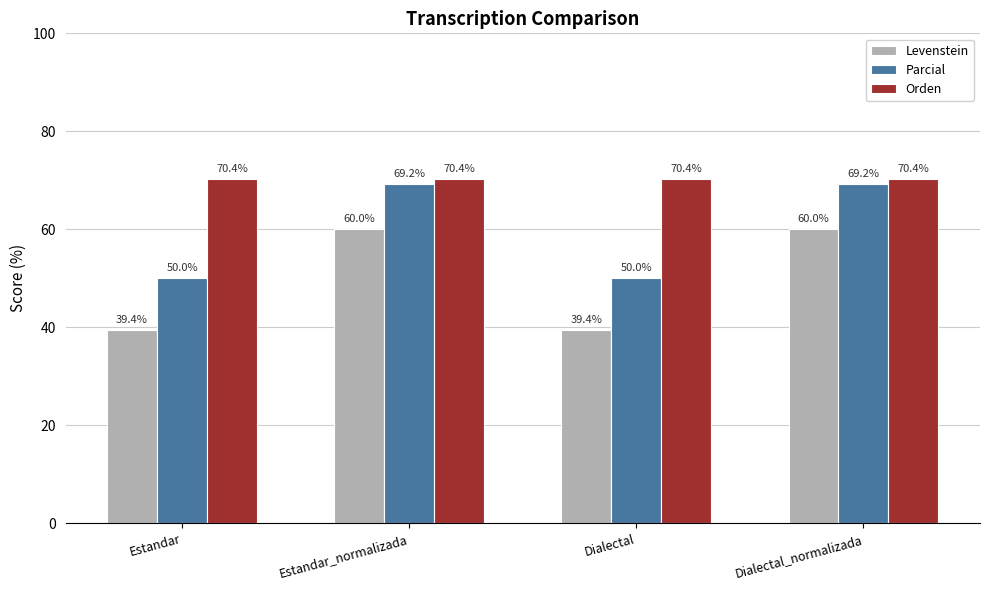

How many groups of bars are there?

4